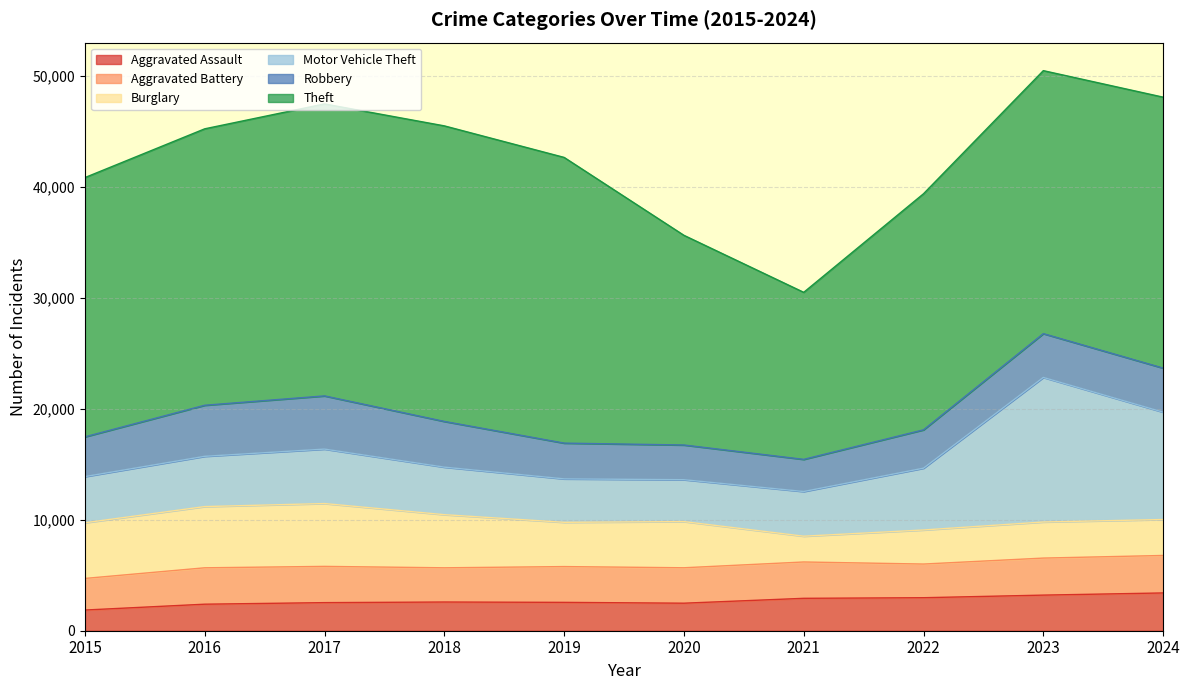

What value does the Robbery series have at 2015, to the nearest 10?

3580